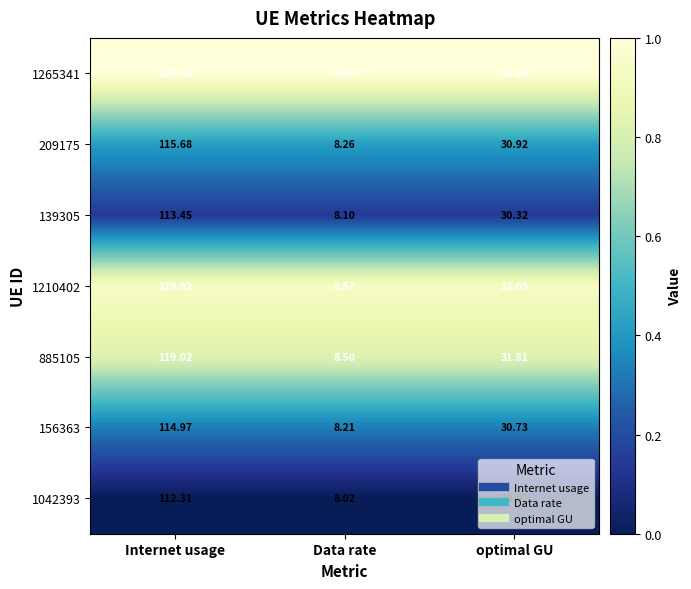

Rank the series at Data rate from highest to lowest value.

1265341, 1210402, 885105, 209175, 156363, 139305, 1042393